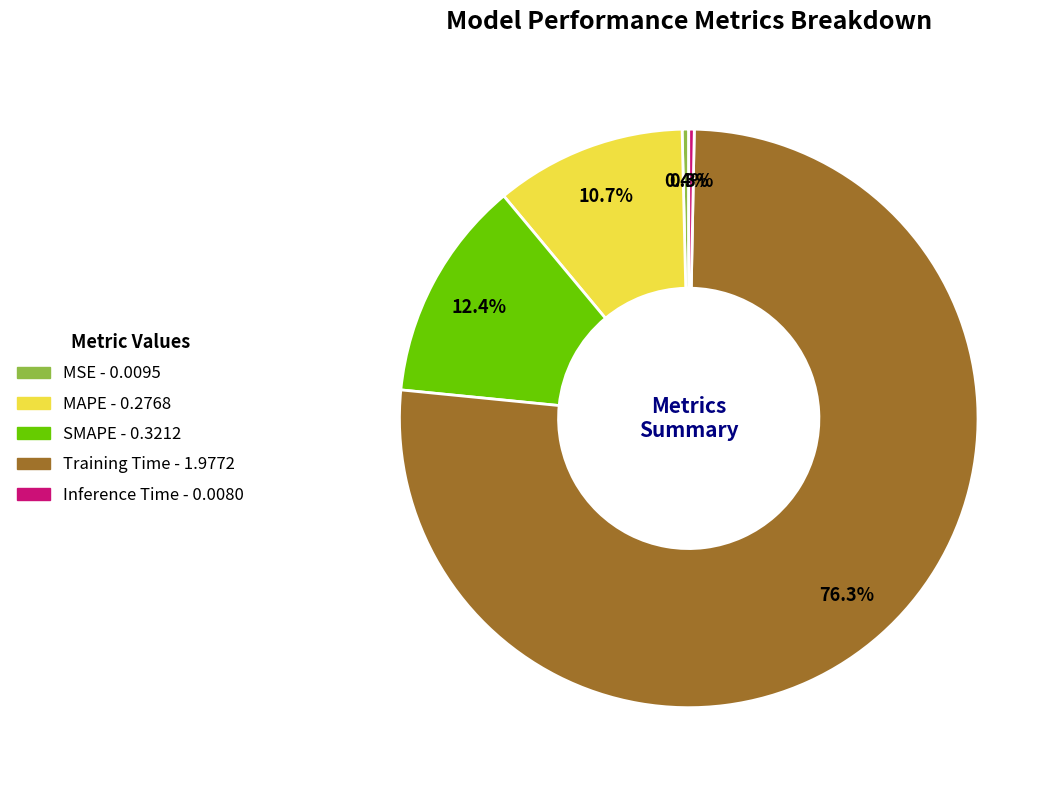

Between MAPE and Training Time, which is larger?

Training Time